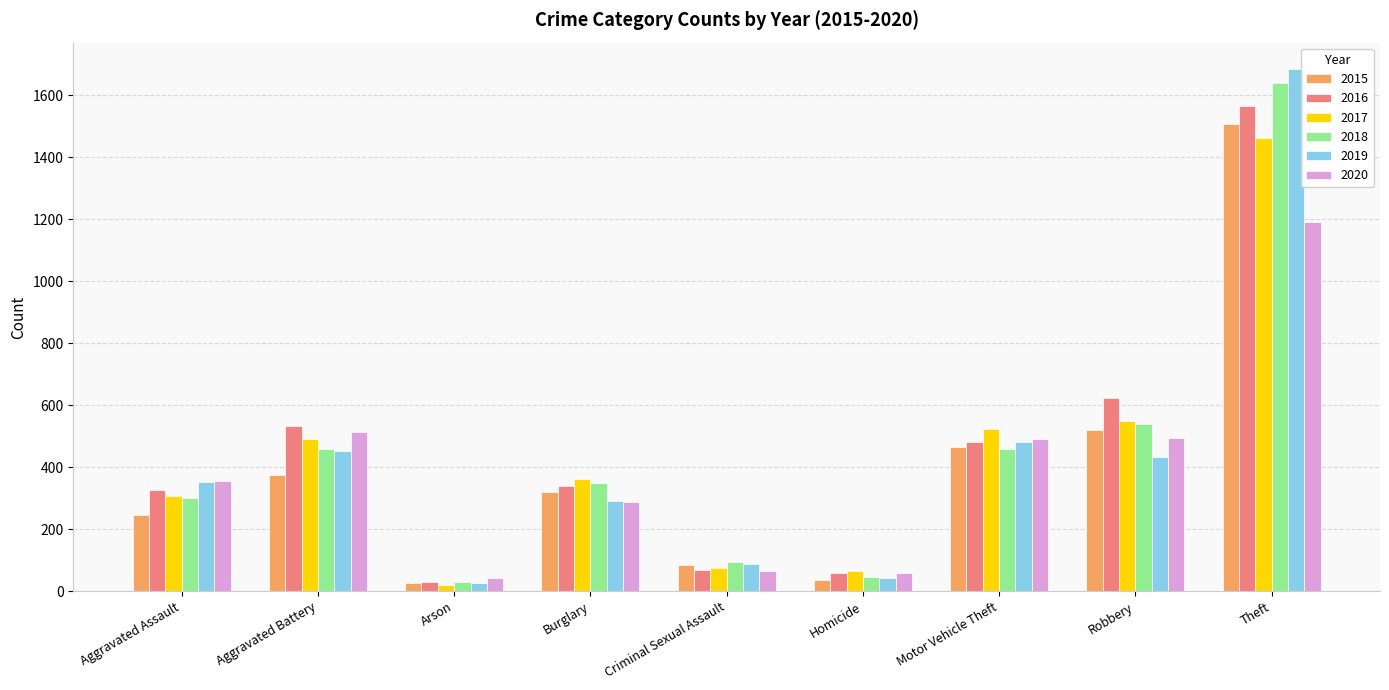

How many bars are there in total?

54